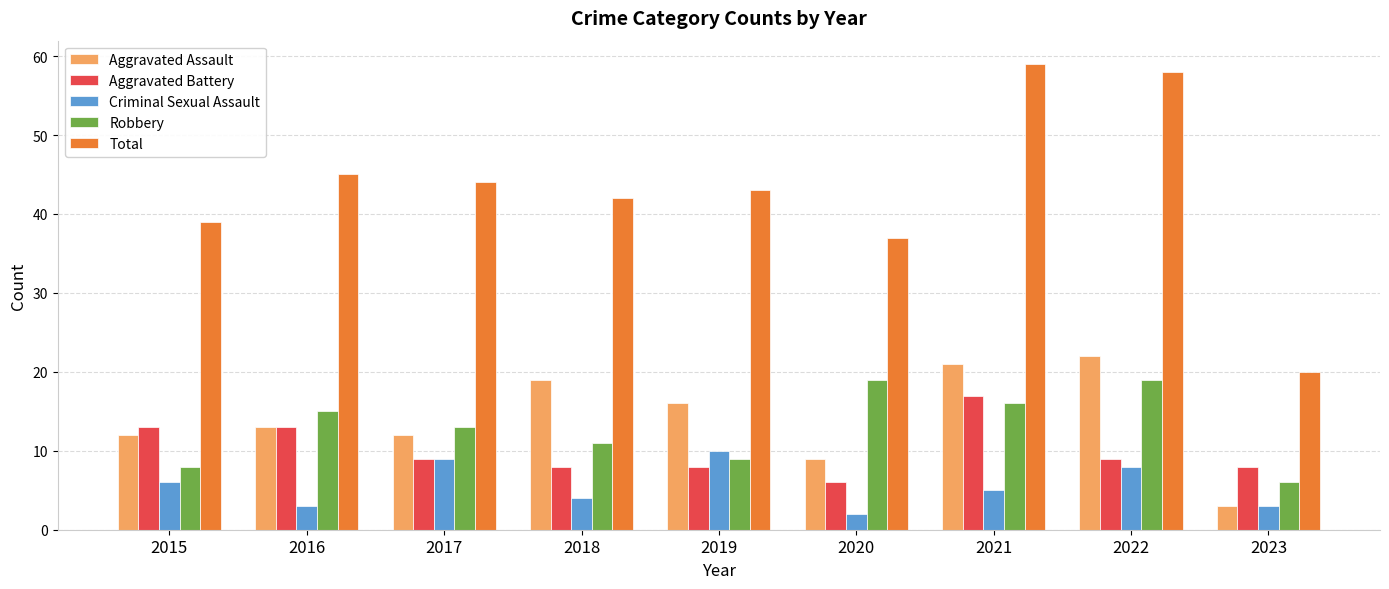

Is the value of Aggravated Battery at 2021 greater than the value of Aggravated Assault at 2018?

No